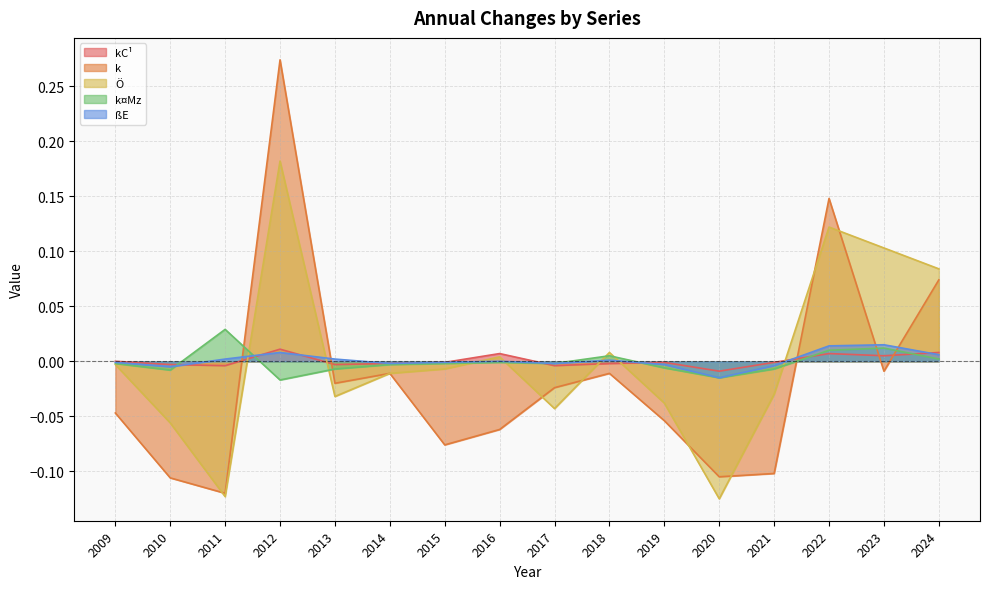

Which has a higher value, 2016 or 2018?

2016